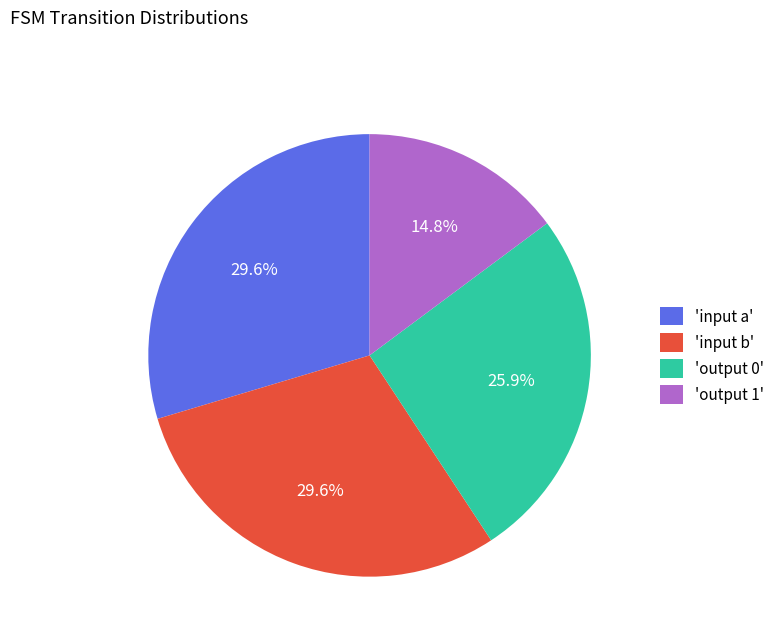

How many slices are in this pie chart?

4